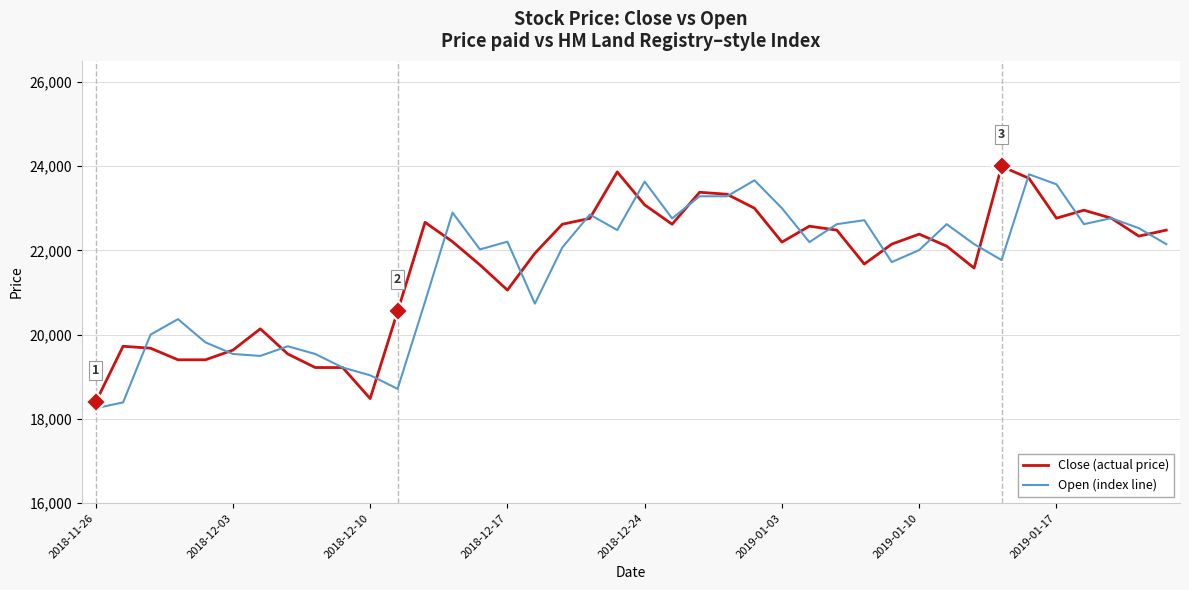

What is the maximum value for Close (actual price)?

23996